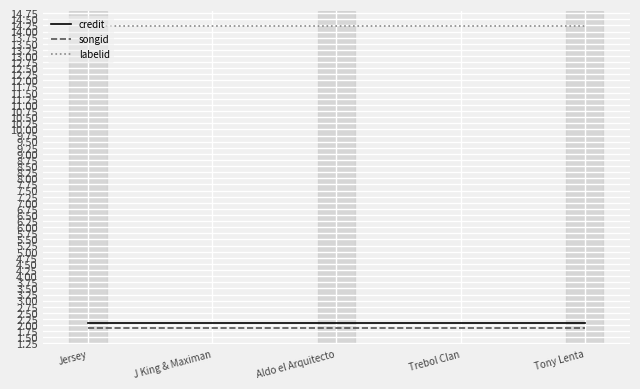

Is it true that labelid equals 8.6 at Jersey?

False